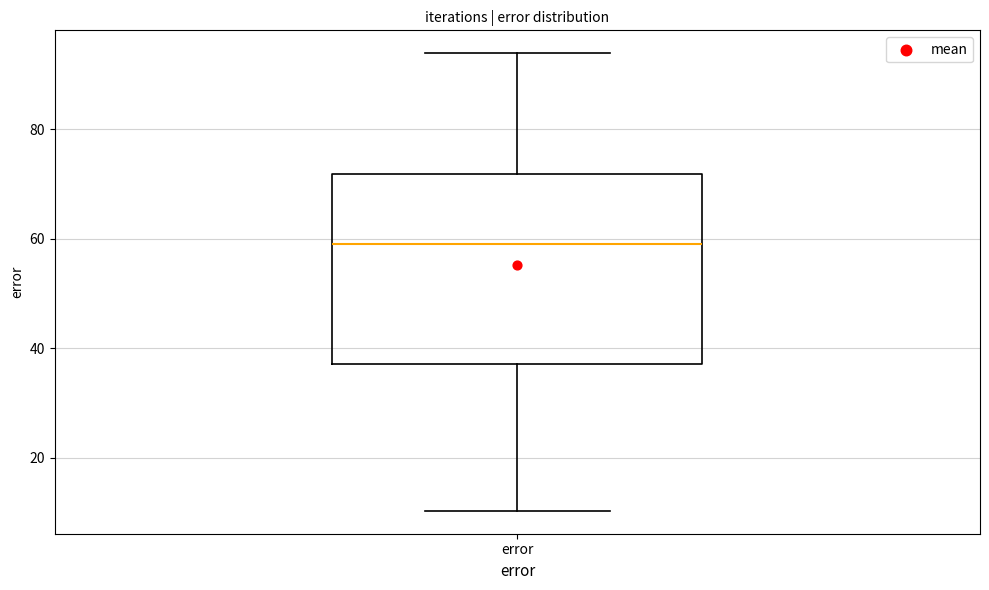

Where is the upper edge of the box for error on the y-axis? The values are not printed on the chart, so give them approximately, as read against the axis.

72